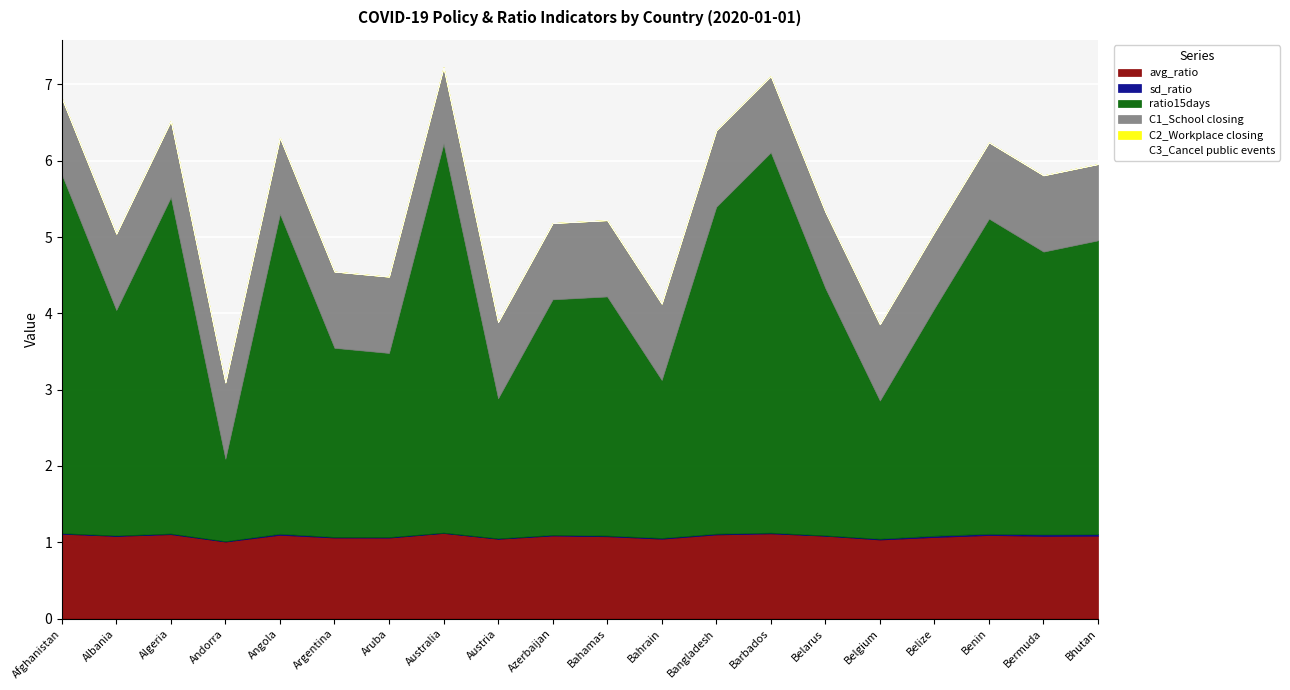

True or false: ratio15days and C2_Workplace closing intersect in this chart.

False